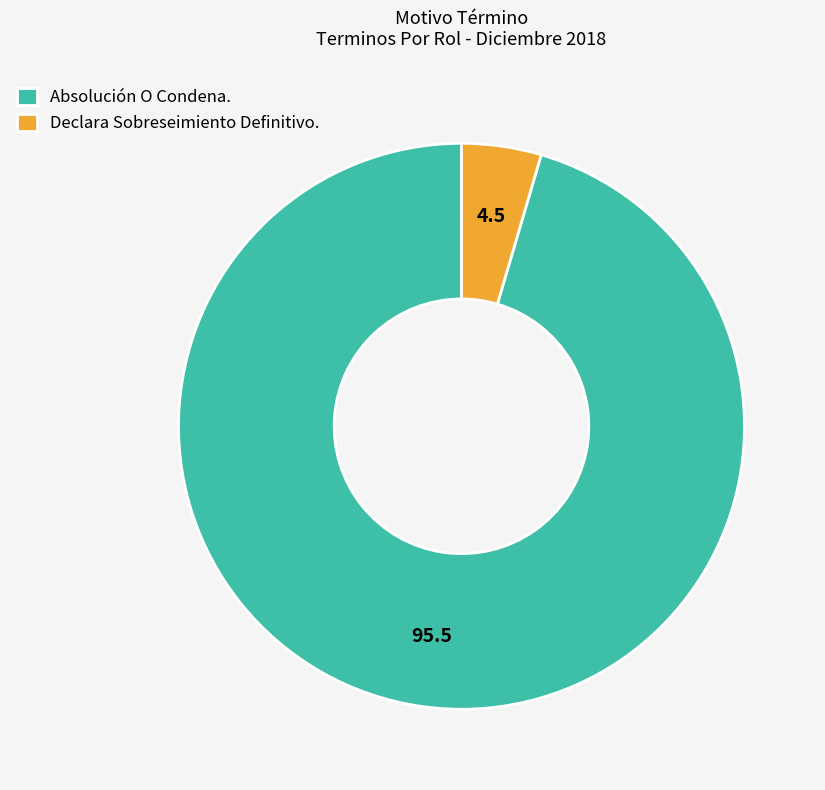

What is the ratio of the value at Absolución O Condena. to the value at Declara Sobreseimiento Definitivo.?

21.0